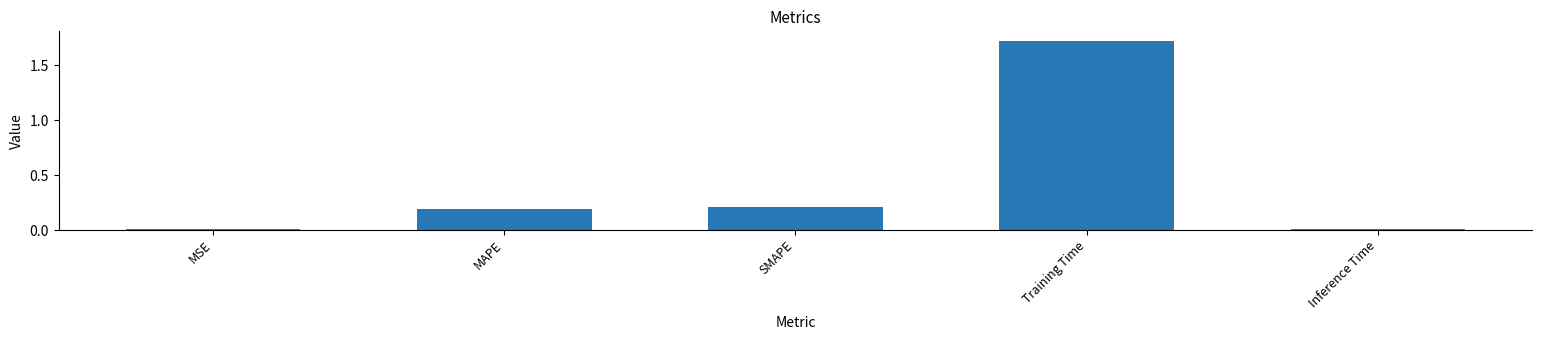

The value at Training Time is 2.9. True or false?

False